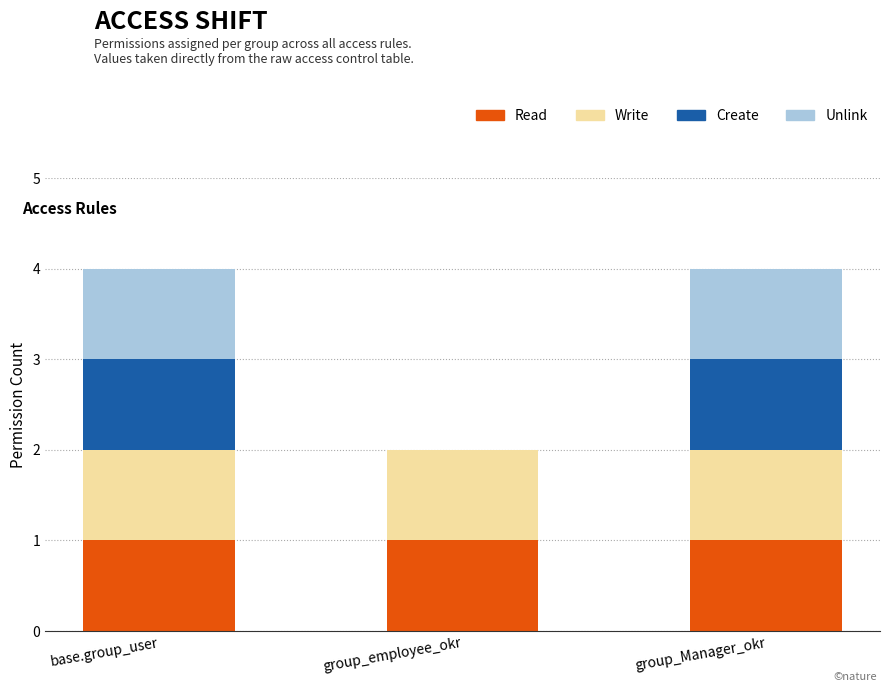

What is the total value across all series at group_Manager_okr?

4